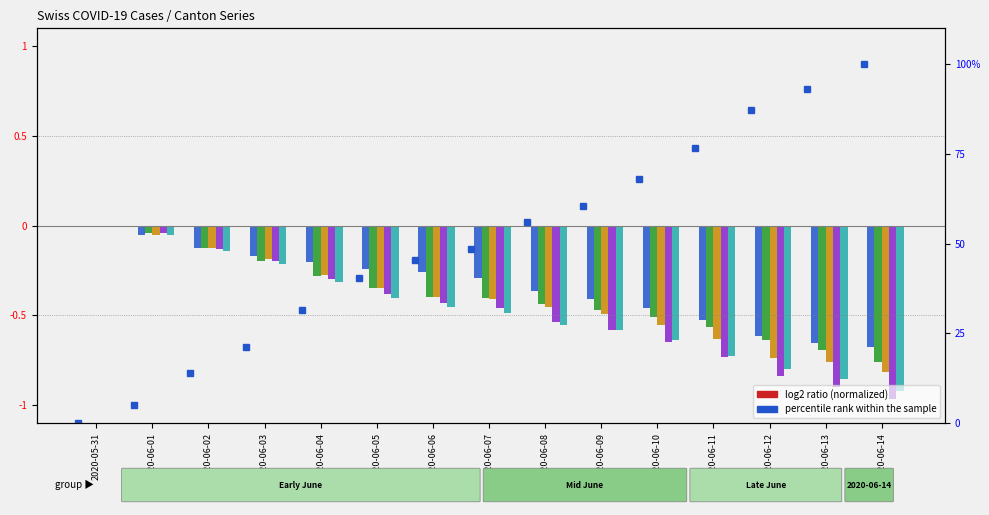

What is the smallest value displayed?

-1.0